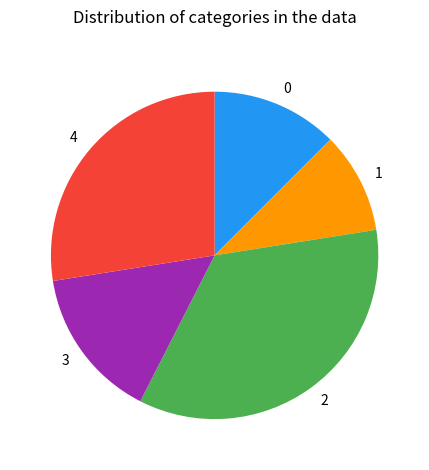

Is it true that 0 is 21% of the pie?

False